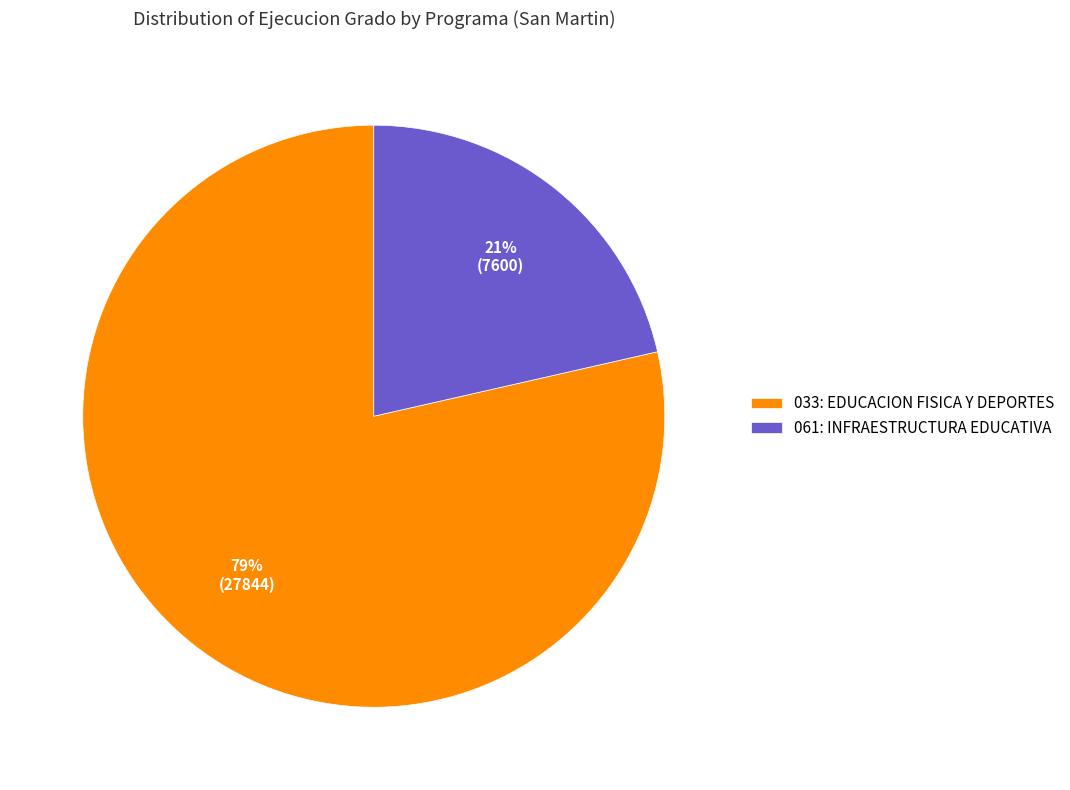

Rank the categories by value from highest to lowest.

033: EDUCACION FISICA Y DEPORTES, 061: INFRAESTRUCTURA EDUCATIVA